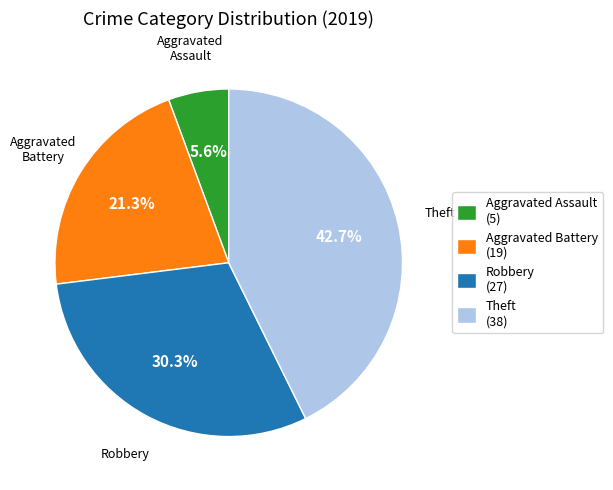

To the nearest percent, what portion does Aggravated Assault represent?

6%